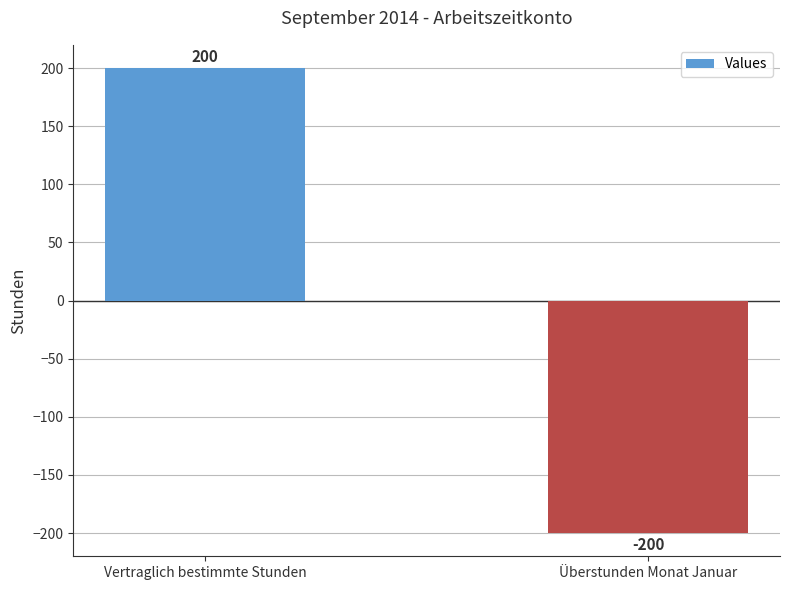

What is the difference between the values at Vertraglich bestimmte Stunden and Überstunden Monat Januar?

400